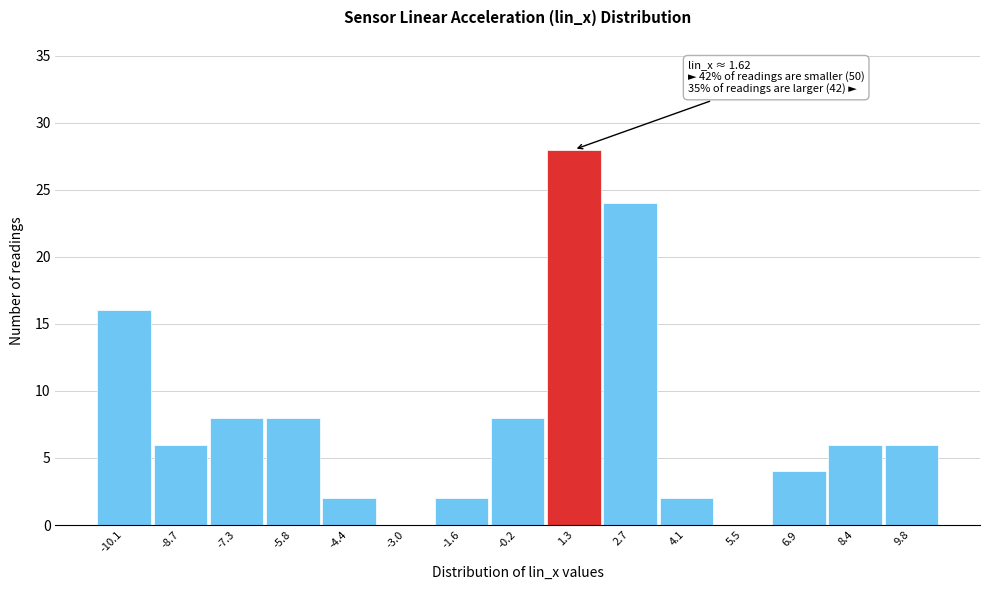

Reading right to left, transcribe all the data shown in this chart.

9.8=6	8.4=6	6.9=4	5.5=0	4.1=2	2.7=24	1.3=28	-0.2=8	-1.6=2	-3.0=0	-4.4=2	-5.8=8	-7.3=8	-8.7=6	-10.1=16